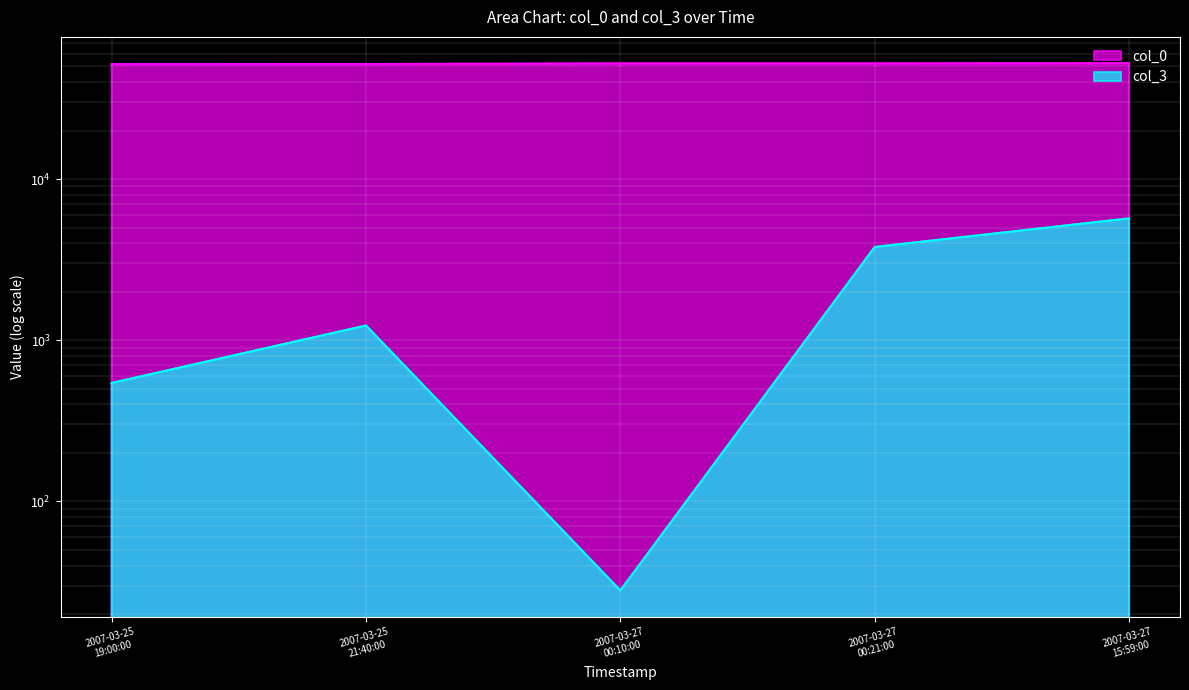

True or false: col_0 and col_3 cross at least once.

False